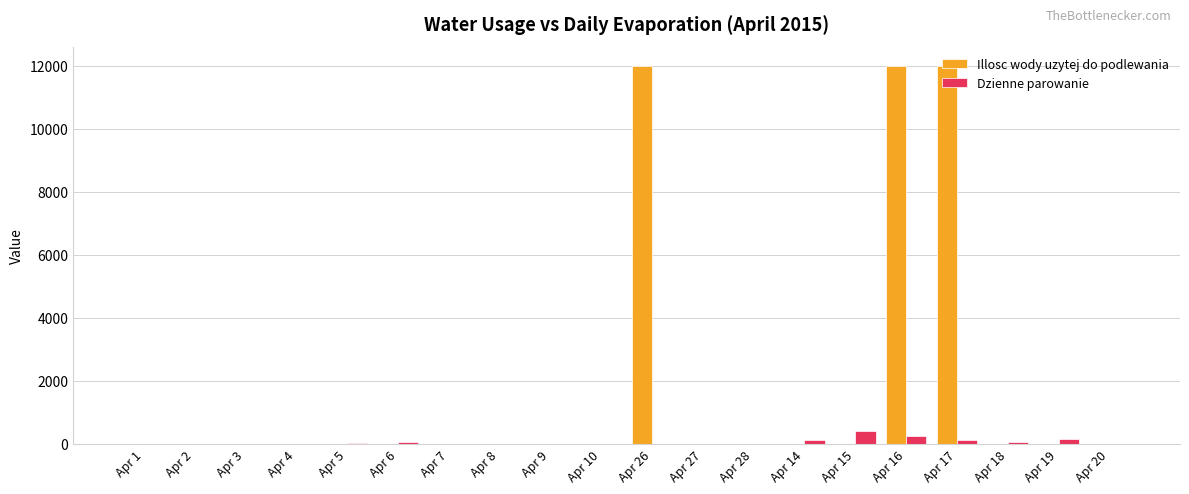

How many series are shown in this chart?

2